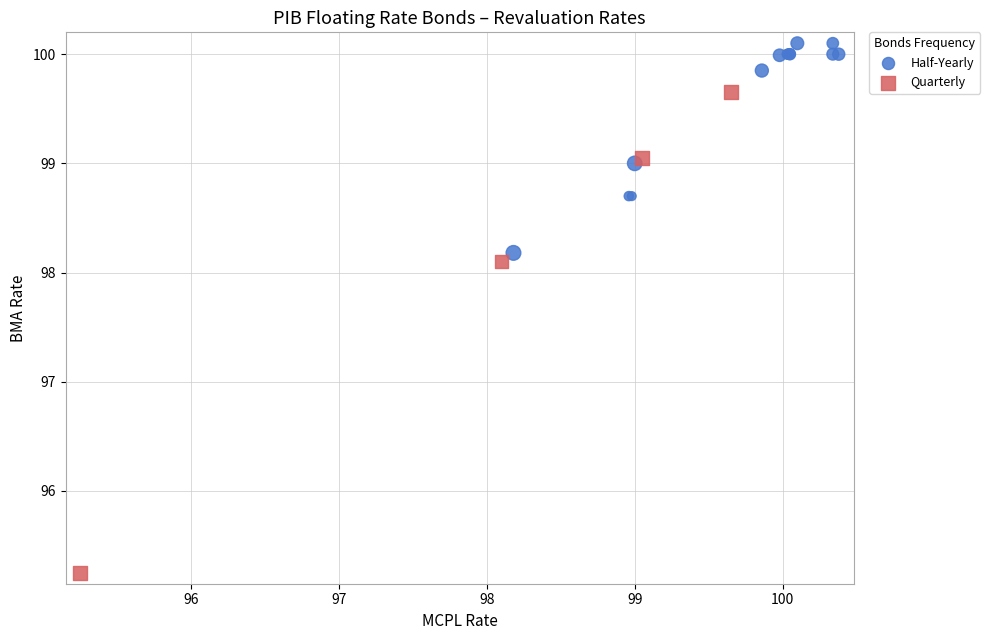

Which series contains the highest Y value?

Half-Yearly